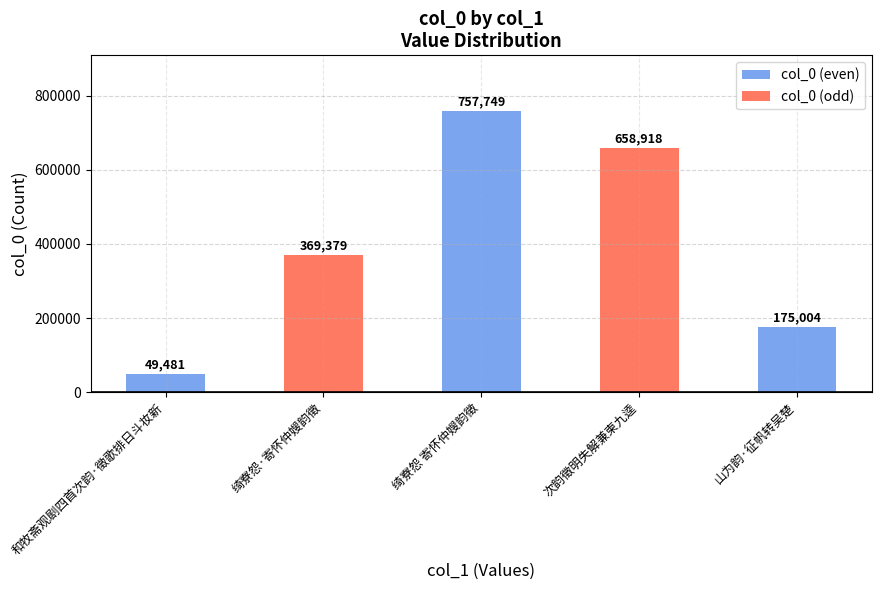

How many data points does each series have?

5